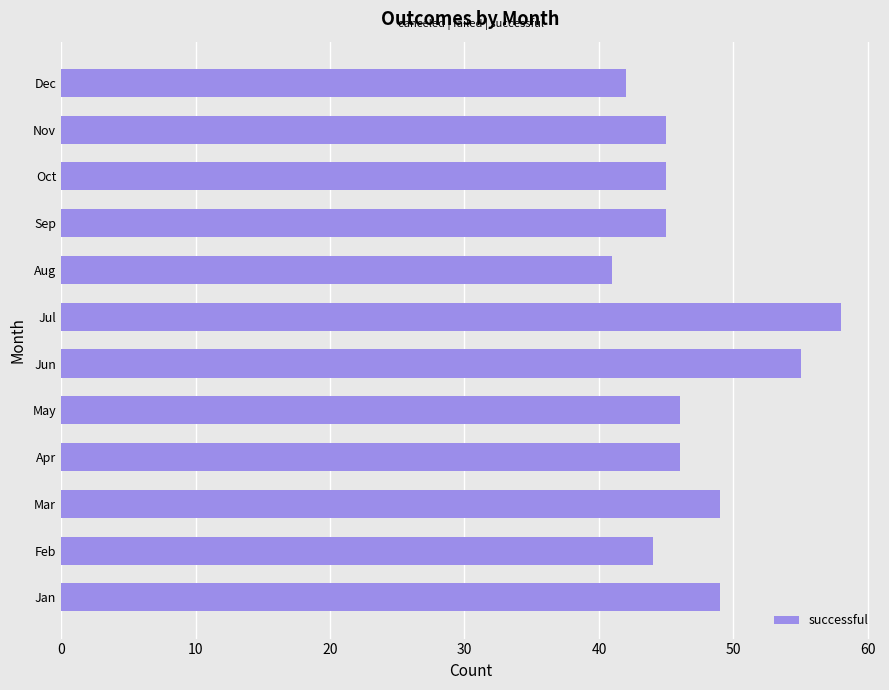

Does the chart contain any negative values?

No